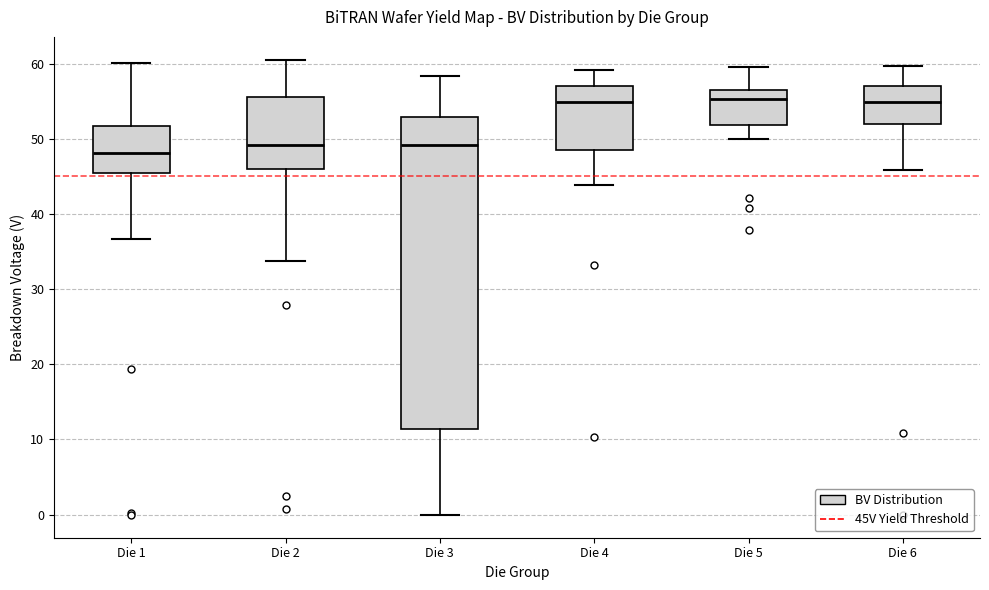

Reading left to right, read every box against the y-axis: the position of its median line, the range the box covers, and the ends of its whiskers. The values are not printed on the chart, so give them approximately, as read against the axis.

Die 1: median 48, box 45 to 52, whiskers 37 to 60
Die 2: median 49, box 46 to 56, whiskers 34 to 61
Die 3: median 49, box 11 to 53, whiskers 0 to 58
Die 4: median 55, box 48 to 57, whiskers 44 to 59
Die 5: median 55, box 52 to 57, whiskers 50 to 59
Die 6: median 55, box 52 to 57, whiskers 46 to 60